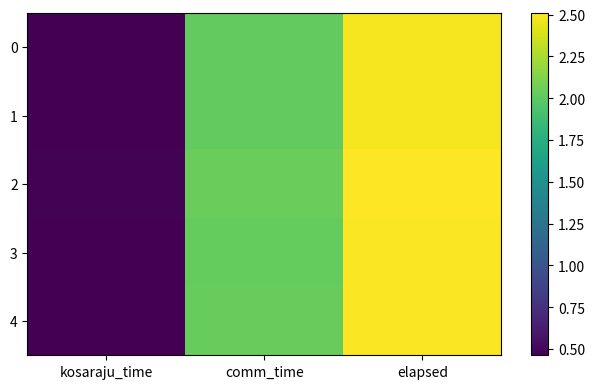

How many series are shown in this chart?

5